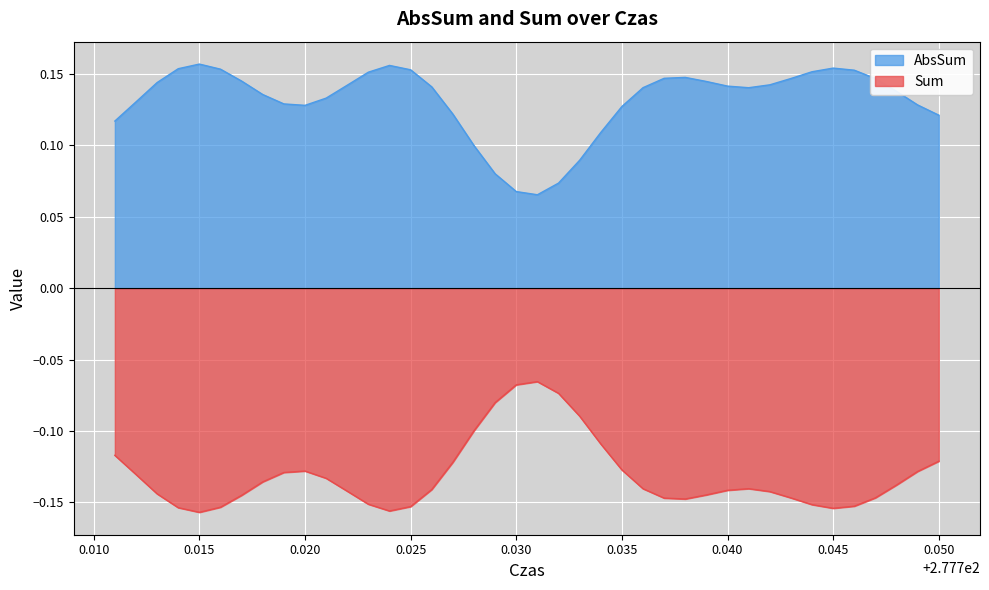

True or false: AbsSum has a value of 0.1 at 277.727.

True